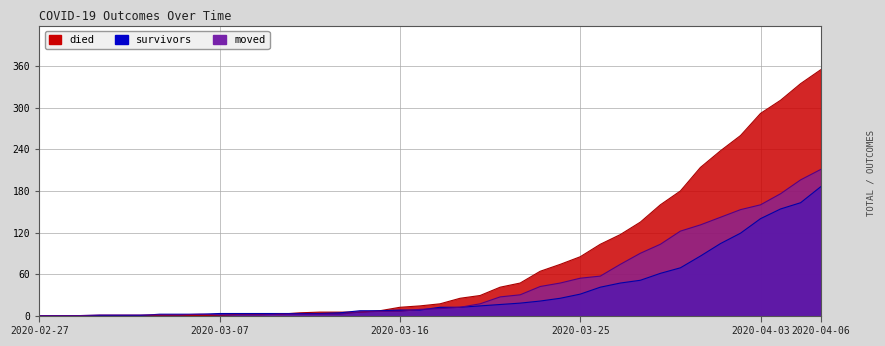

Reading right to left, transcribe all the data shown in this chart.

survivors: 2020-04-06=186	2020-04-05=163	2020-04-04=154	2020-04-03=140	2020-04-02=119	2020-04-01=104	2020-03-31=86	2020-03-30=69	2020-03-29=61	2020-03-28=51	2020-03-27=47	2020-03-26=41	2020-03-25=31	2020-03-24=25	2020-03-23=21	2020-03-22=18	2020-03-21=16	2020-03-20=14	2020-03-19=12	2020-03-18=12	2020-03-17=8	2020-03-16=8	2020-03-15=7	2020-03-14=7	2020-03-13=4	2020-03-12=3	2020-03-11=3	2020-03-10=3	2020-03-09=3	2020-03-08=3	2020-03-07=3	2020-03-06=2	2020-03-05=2	2020-03-04=2	2020-03-03=0	2020-03-02=0	2020-03-01=0	2020-02-29=0	2020-02-28=0	2020-02-27=0
died: 2020-04-06=355	2020-04-05=335	2020-04-04=311	2020-04-03=292	2020-04-02=260	2020-04-01=238	2020-03-31=214	2020-03-30=180	2020-03-29=160	2020-03-28=135	2020-03-27=117	2020-03-26=103	2020-03-25=85	2020-03-24=74	2020-03-23=64	2020-03-22=47	2020-03-21=41	2020-03-20=29	2020-03-19=25	2020-03-18=17	2020-03-17=14	2020-03-16=12	2020-03-15=7	2020-03-14=5	2020-03-13=5	2020-03-12=5	2020-03-11=4	2020-03-10=2	2020-03-09=2	2020-03-08=2	2020-03-07=0	2020-03-06=0	2020-03-05=0	2020-03-04=0	2020-03-03=0	2020-03-02=0	2020-03-01=0	2020-02-29=0	2020-02-28=0	2020-02-27=0
moved: 2020-04-06=211	2020-04-05=196	2020-04-04=176	2020-04-03=160	2020-04-02=153	2020-04-01=142	2020-03-31=131	2020-03-30=122	2020-03-29=103	2020-03-28=90	2020-03-27=74	2020-03-26=57	2020-03-25=54	2020-03-24=47	2020-03-23=42	2020-03-22=30	2020-03-21=27	2020-03-20=17	2020-03-19=12	2020-03-18=10	2020-03-17=9	2020-03-16=6	2020-03-15=6	2020-03-14=5	2020-03-13=2	2020-03-12=2	2020-03-11=2	2020-03-10=2	2020-03-09=1	2020-03-08=1	2020-03-07=1	2020-03-06=2	2020-03-05=1	2020-03-04=1	2020-03-03=1	2020-03-02=1	2020-03-01=1	2020-02-29=0	2020-02-28=0	2020-02-27=0